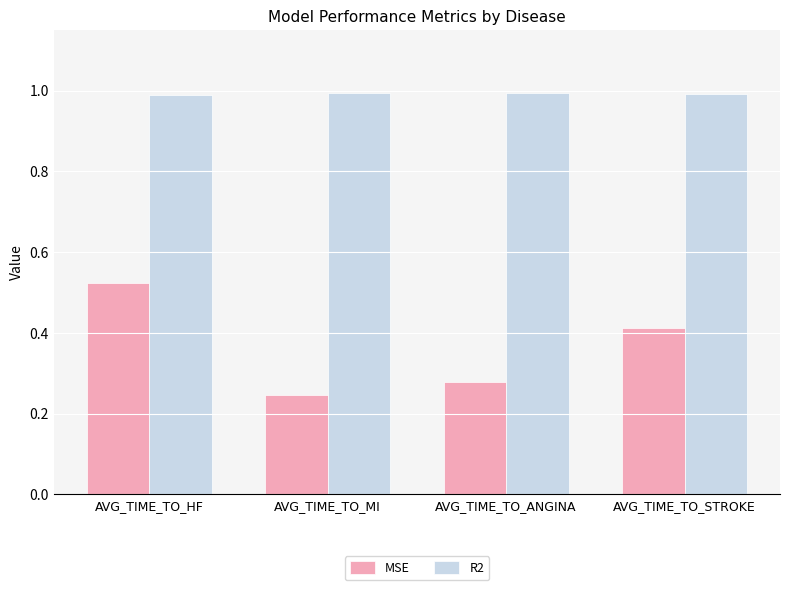

How many bars are there in total?

8